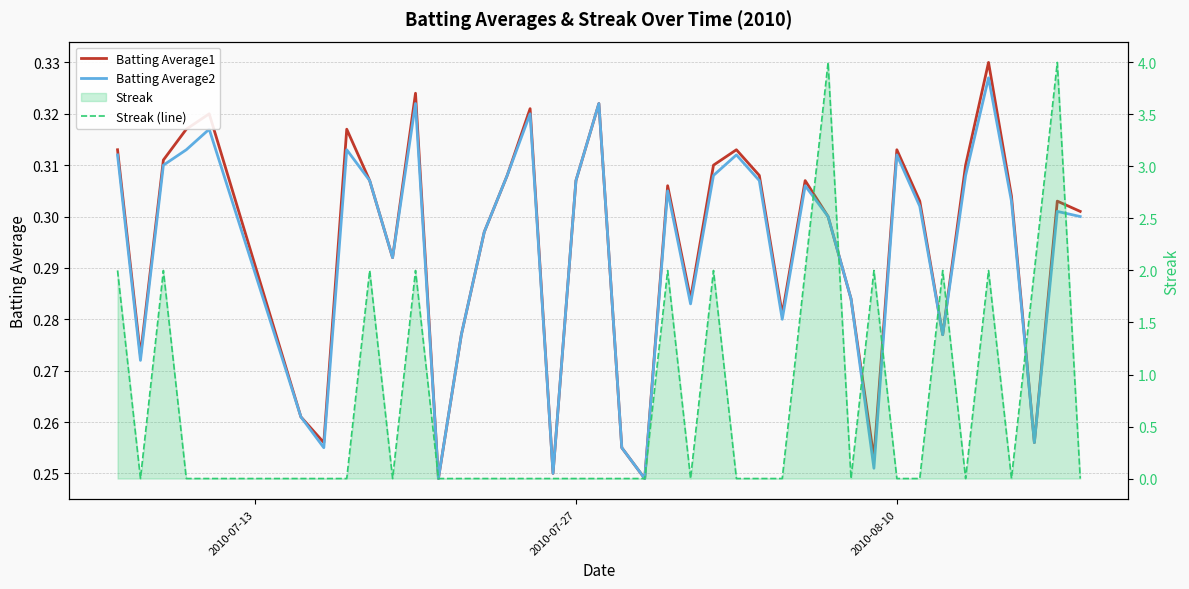

Reading left to right, list all the values displayed in this chart.

Batting Average1: 0.3	0.3	0.3	0.3	0.3	0.3	0.3	0.3	0.3	0.3	0.3	0.2	0.3	0.3	0.3	0.3	0.2	0.3	0.3	0.3	0.2	0.3	0.3	0.3	0.3	0.3	0.3	0.3	0.3	0.3	0.3	0.3	0.3	0.3	0.3	0.3	0.3	0.3	0.3	0.3
Batting Average2: 0.3	0.3	0.3	0.3	0.3	0.3	0.3	0.3	0.3	0.3	0.3	0.2	0.3	0.3	0.3	0.3	0.2	0.3	0.3	0.3	0.2	0.3	0.3	0.3	0.3	0.3	0.3	0.3	0.3	0.3	0.3	0.3	0.3	0.3	0.3	0.3	0.3	0.3	0.3	0.3
Streak (line): 2.0	0.0	2.0	0.0	0.0	0.0	0.0	0.0	2.0	0.0	2.0	0.0	0.0	0.0	0.0	0.0	0.0	0.0	0.0	0.0	0.0	2.0	0.0	2.0	0.0	0.0	0.0	2.0	4.0	0.0	2.0	0.0	0.0	2.0	0.0	2.0	0.0	2.0	4.0	0.0